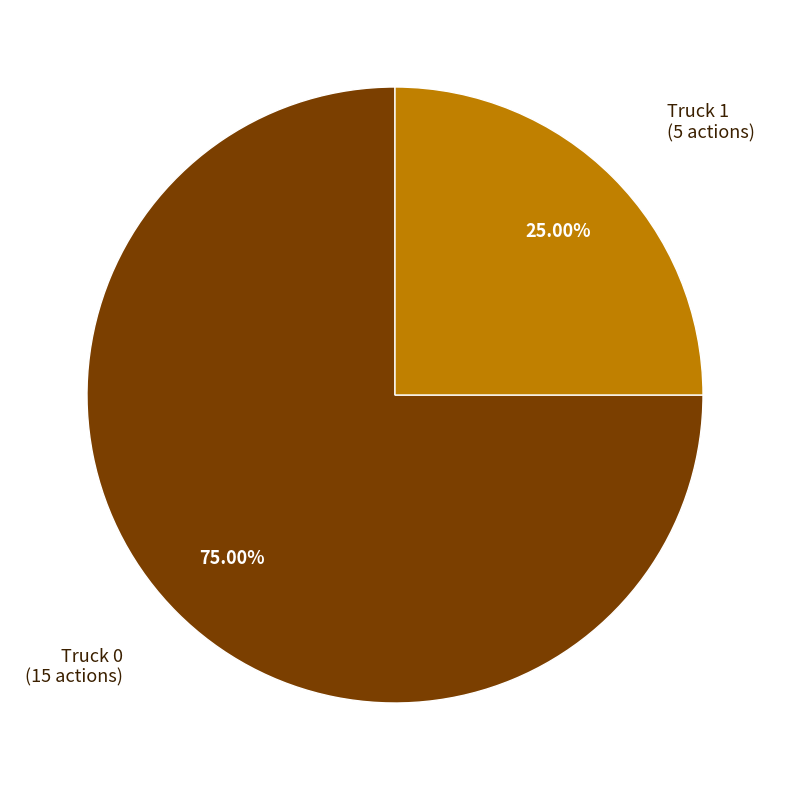

Count the number of slices in the pie.

2